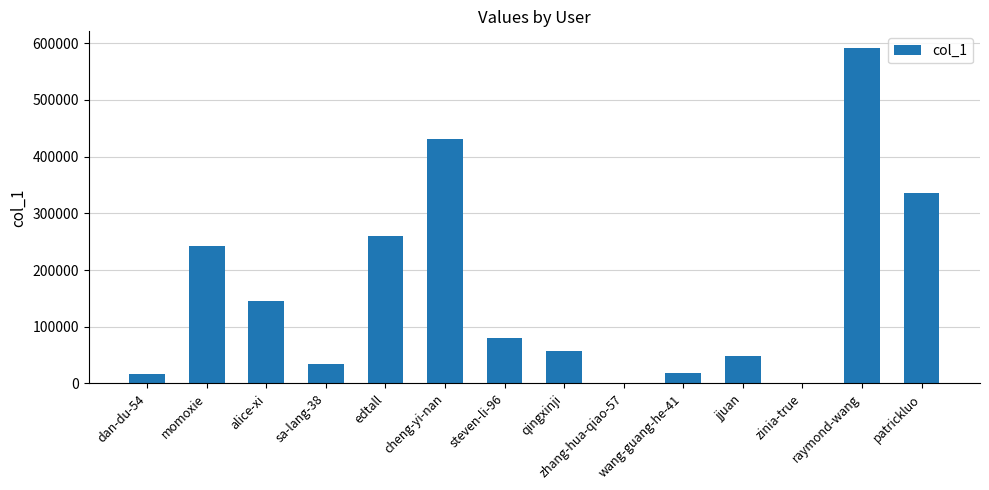

What is the maximum value shown in the chart?

591482